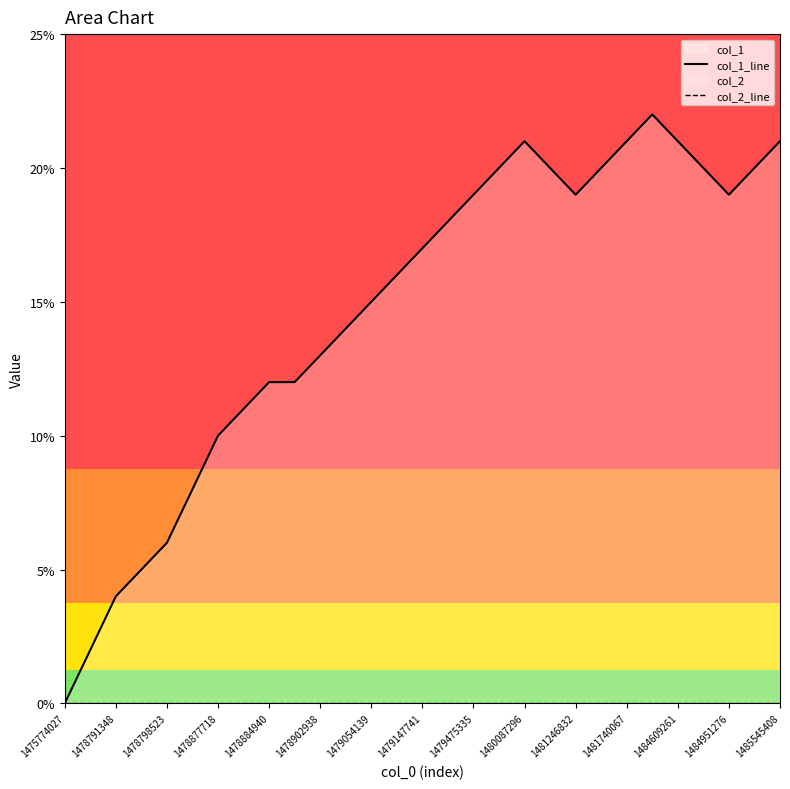

True or false: col_1_line has more than 0 interior local peaks.

True